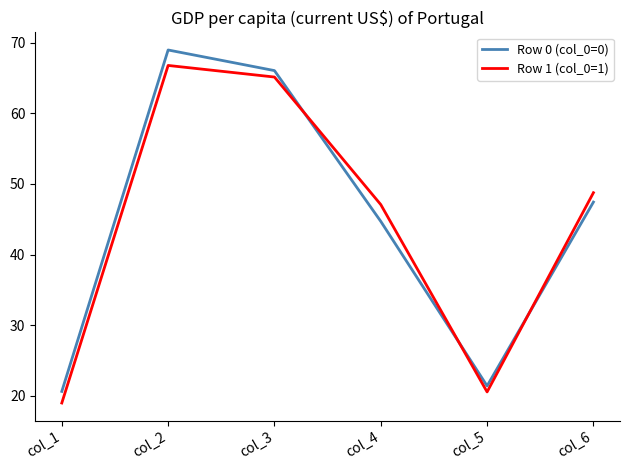

True or false: Row 0 (col_0=0) and Row 1 (col_0=1) intersect in this chart.

True